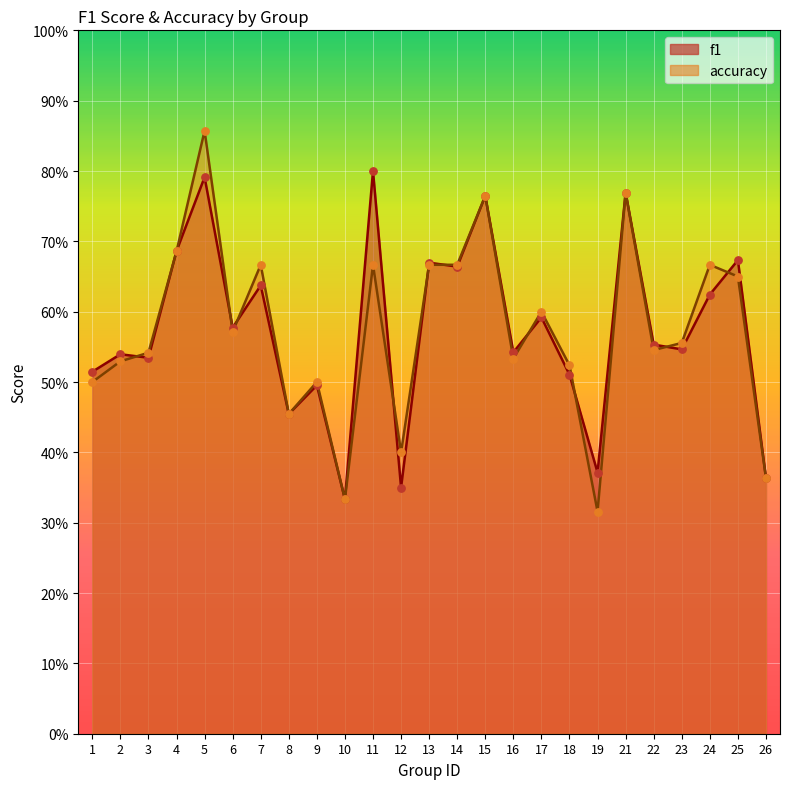

Which series has the largest Y range (max minus min)?

accuracy